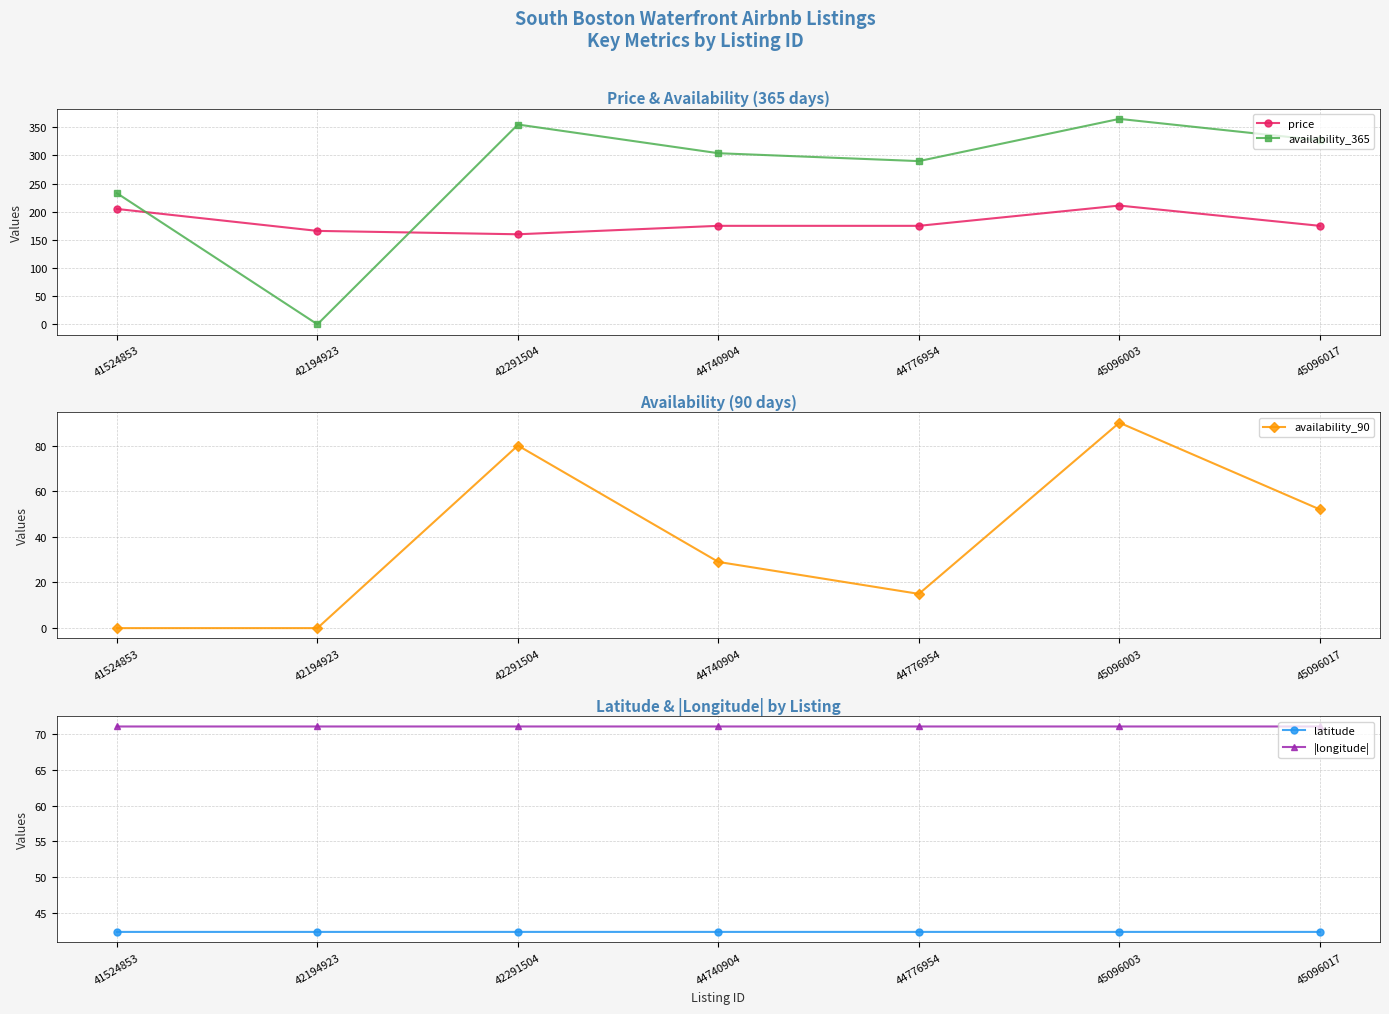

True or false: availability_90 and latitude cross at least once.

True